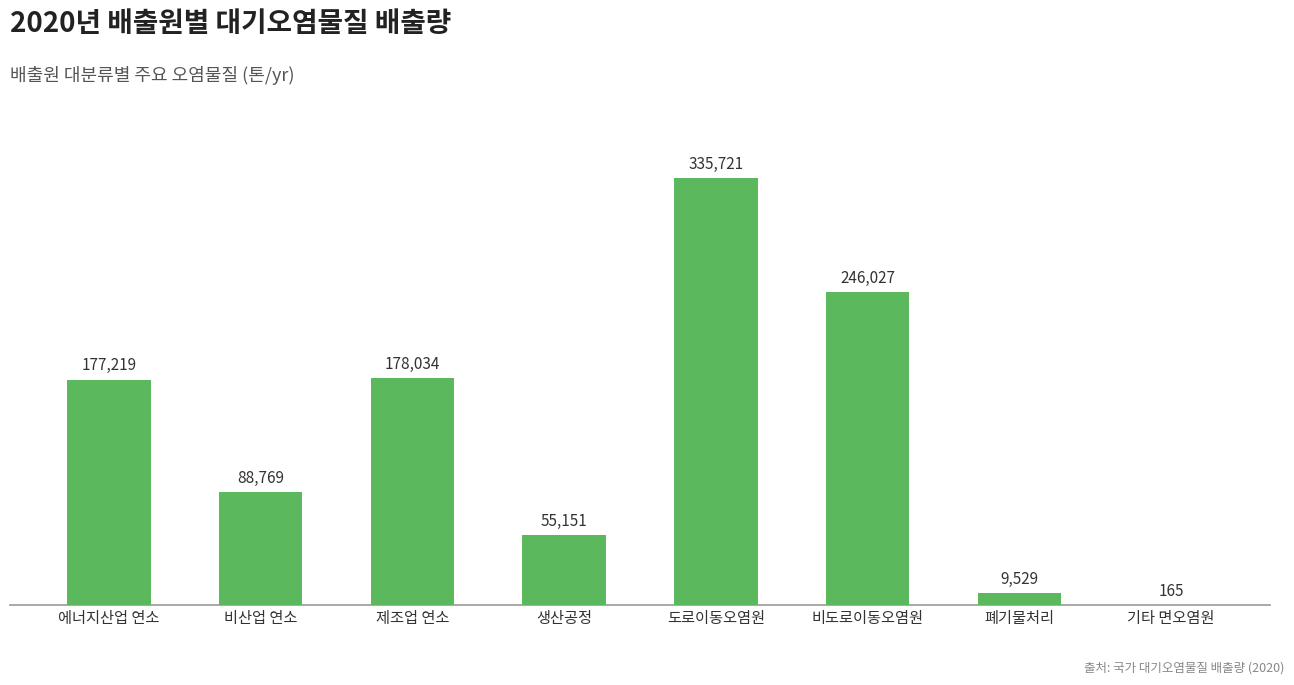

What is the approximate value at 비도로이동오염원?

246027